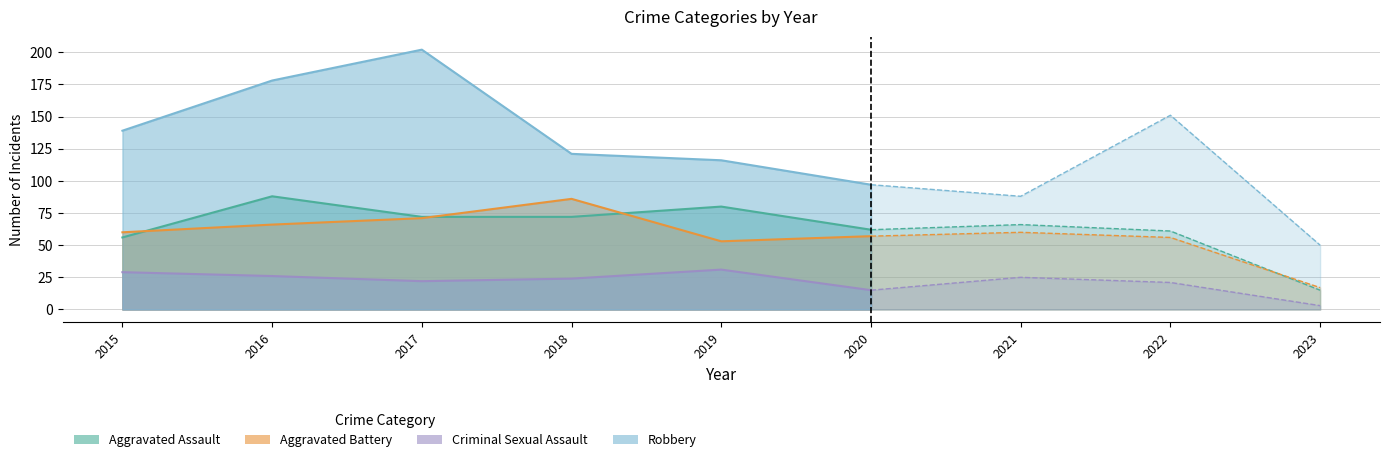

Where does the Aggravated Battery series first go above 60?

2016